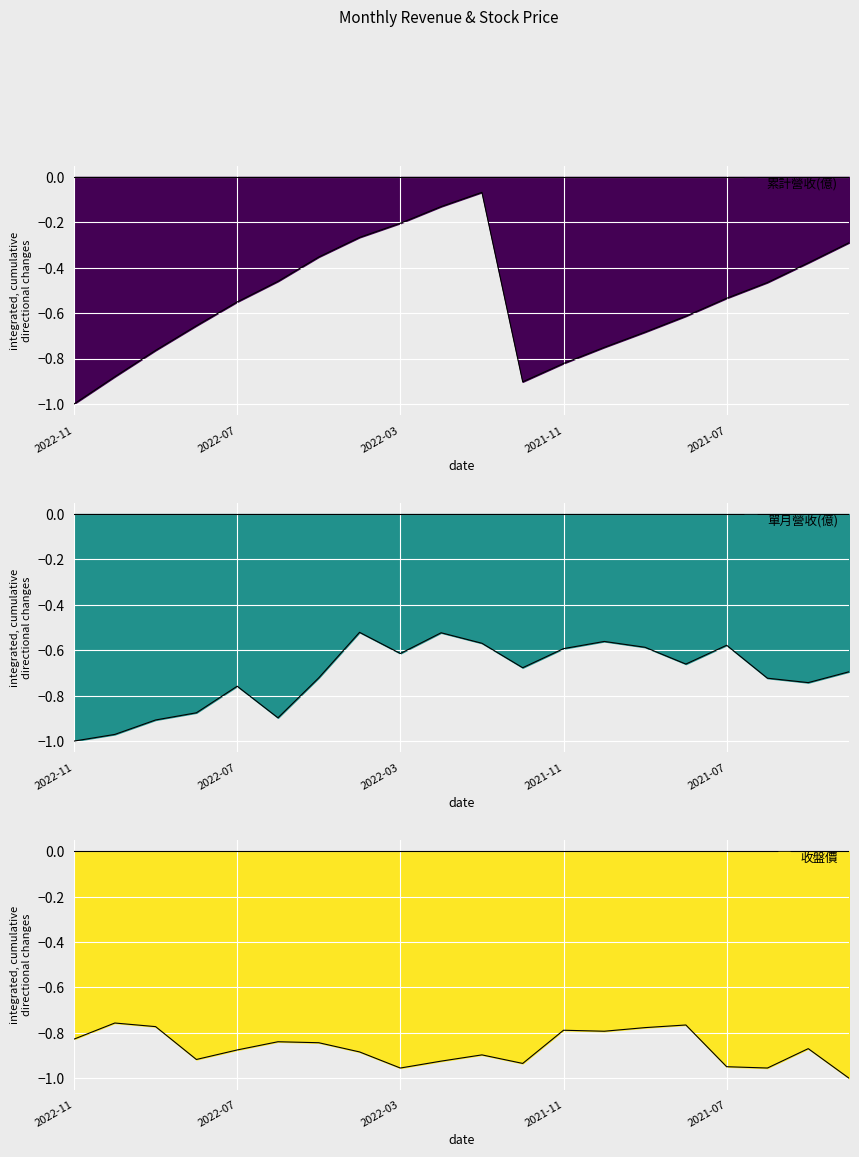

True or false: 單月營收(億) and 收盤價 intersect in this chart.

True